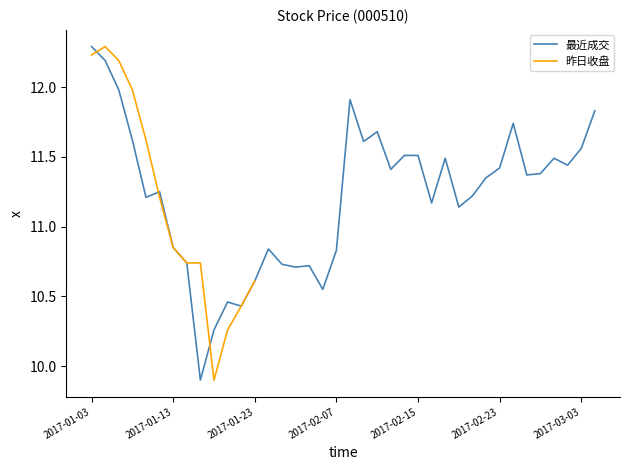

What is the maximum value shown in the chart?

12.3